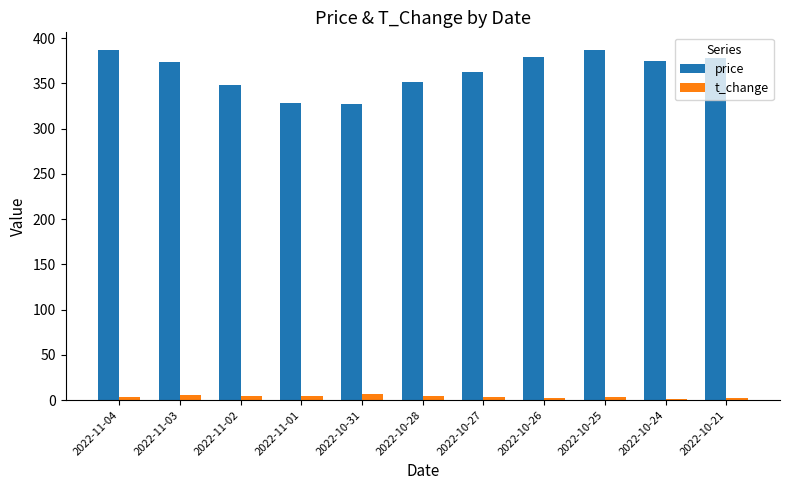

What is the minimum value for price?

327.2